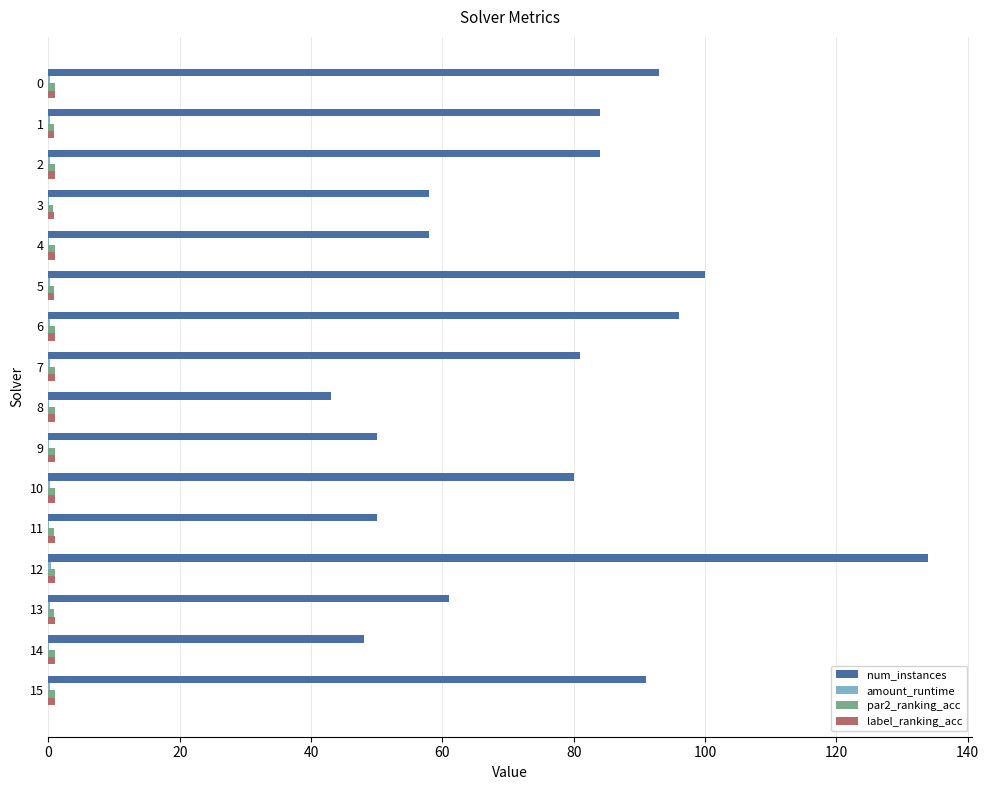

The num_instances series shows 93.0 at 0. True or false?

True